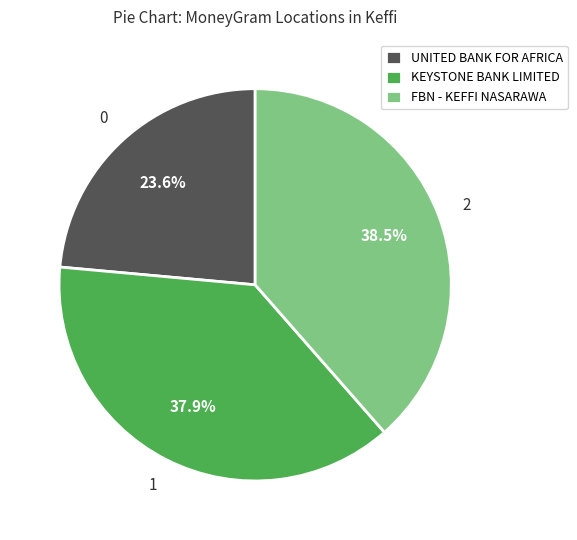

Do FBN - KEFFI NASARAWA and KEYSTONE BANK LIMITED together represent more than half of the pie?

Yes